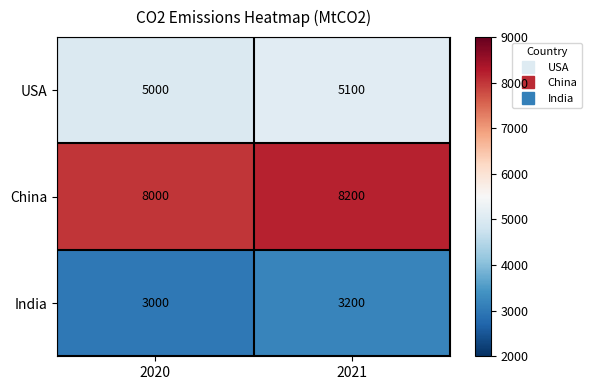

Reading left to right, transcribe all the data shown in this chart.

USA: 2020=5000	2021=5100
China: 2020=8000	2021=8200
India: 2020=3000	2021=3200